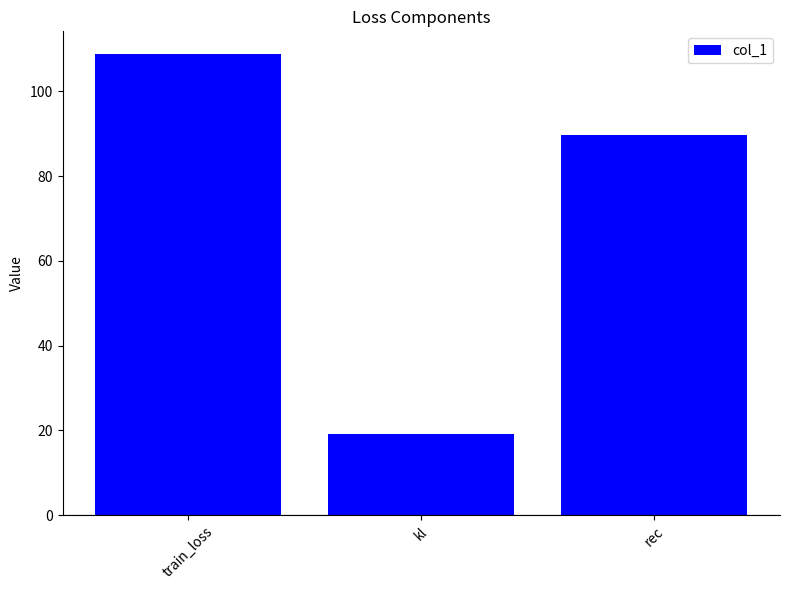

What is the label of the 3rd bar from the left?

rec